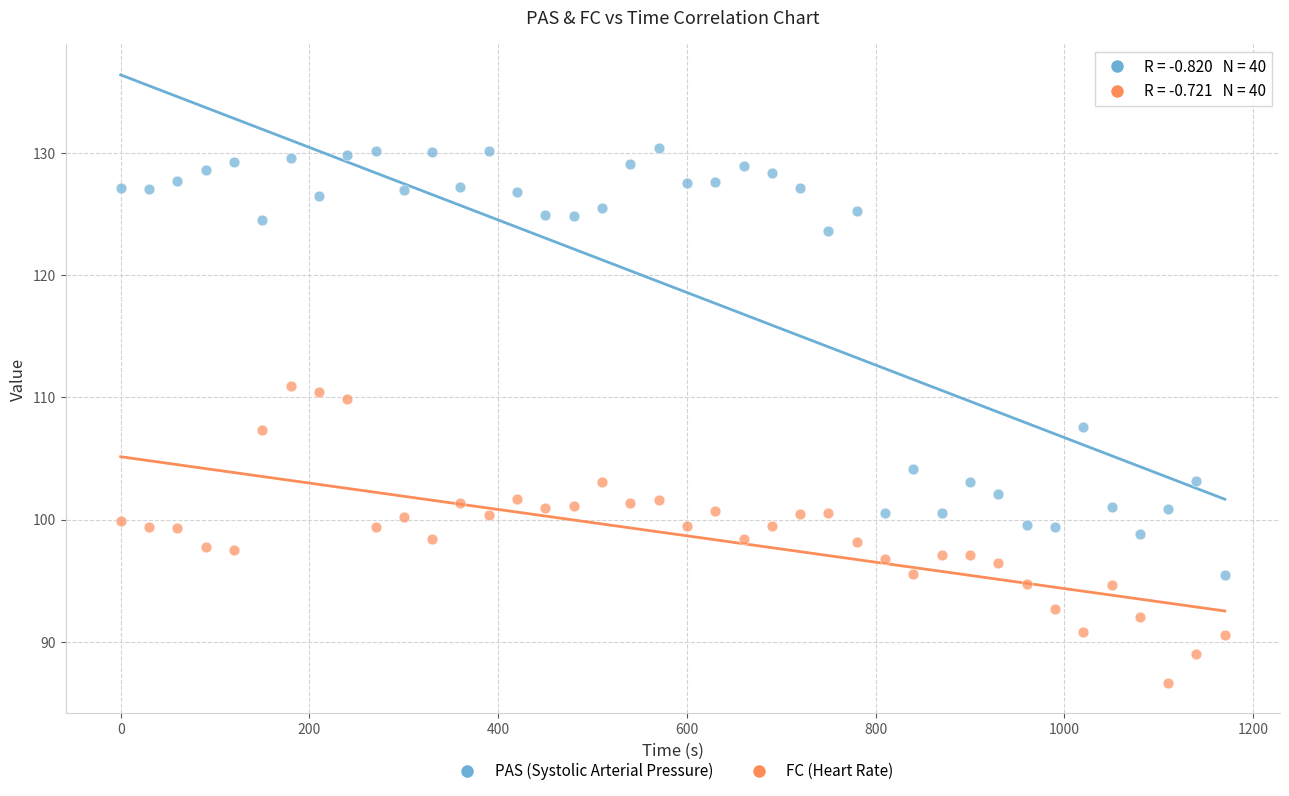

Which series contains the lowest Y value?

FC (Heart Rate)